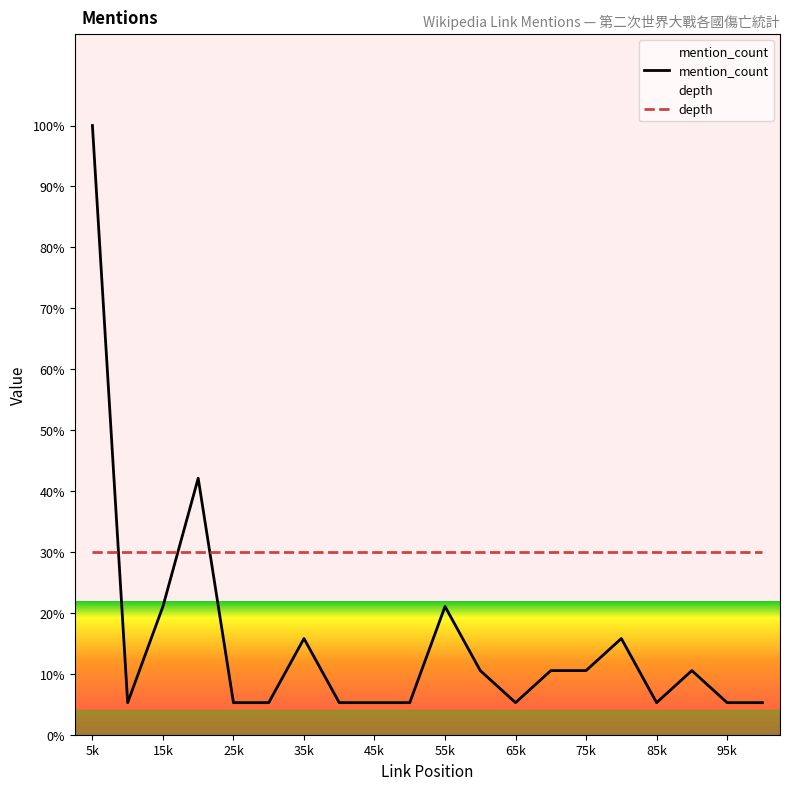

What is the minimum value for depth?

30.0